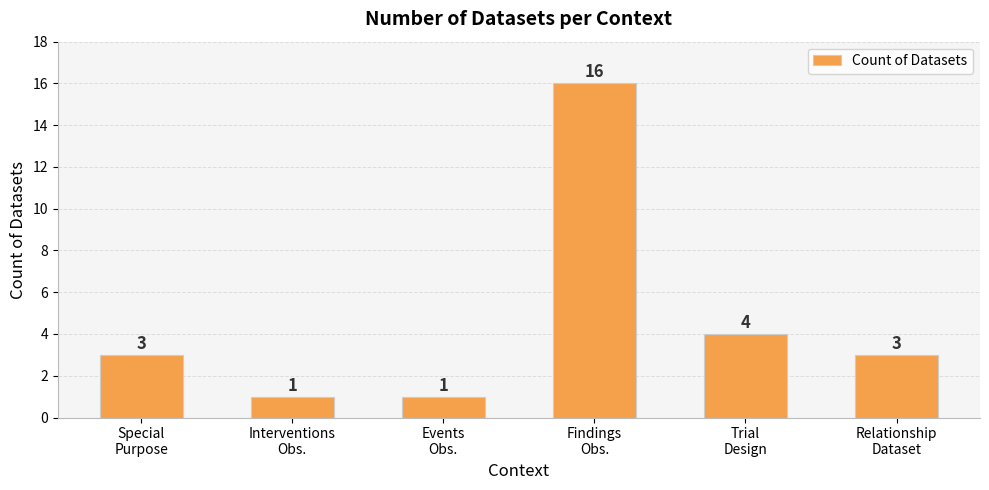

Which has a higher value, Findings
Obs. or Relationship
Dataset?

Findings
Obs.